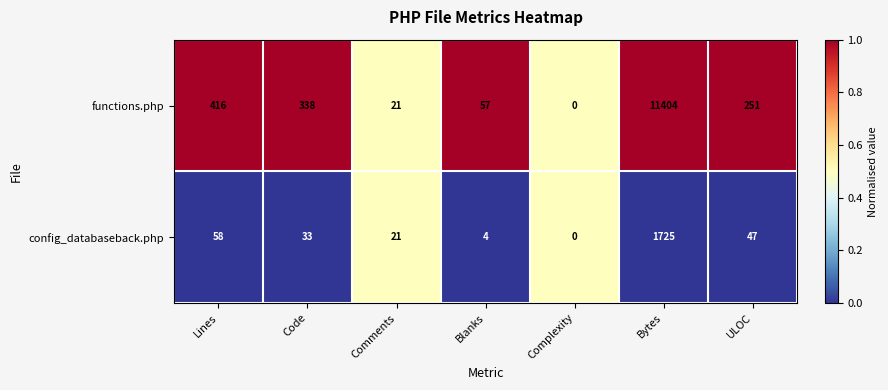

Reading left to right, list all the values displayed in this chart.

functions.php: 416	338	21	57	0	11404	251
config_databaseback.php: 58	33	21	4	0	1725	47